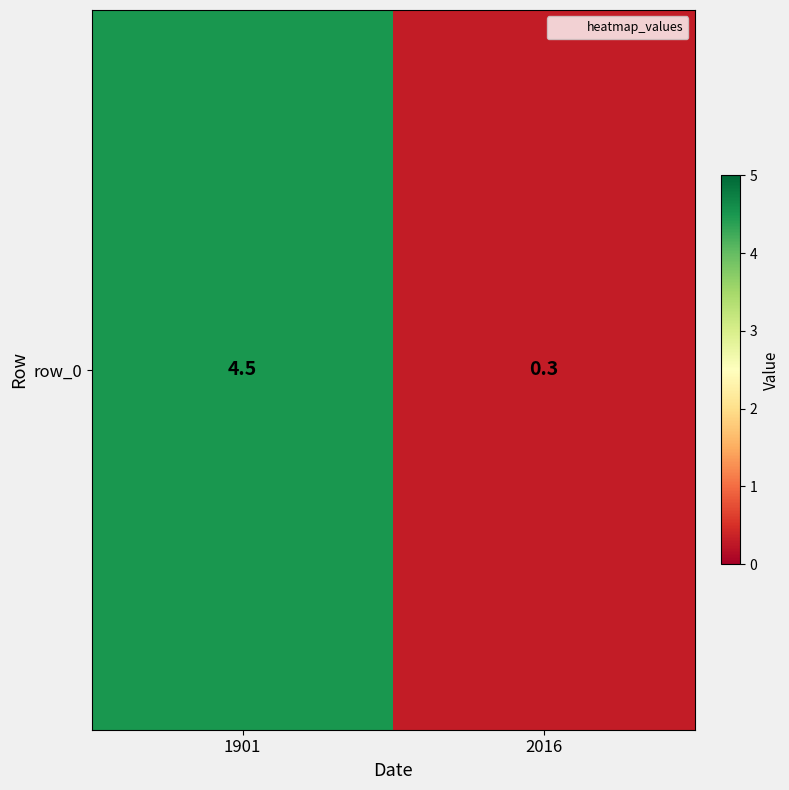

Reading right to left, transcribe all the data shown in this chart.

2016=0.3	1901=4.5